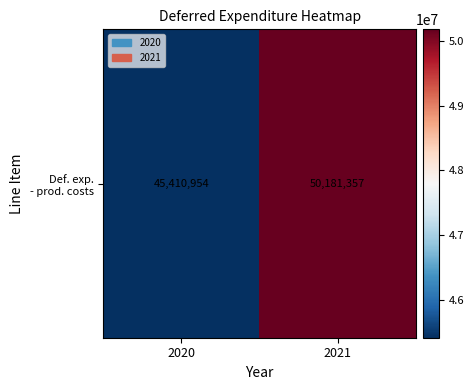

The value at 2020 is 60046745. True or false?

False